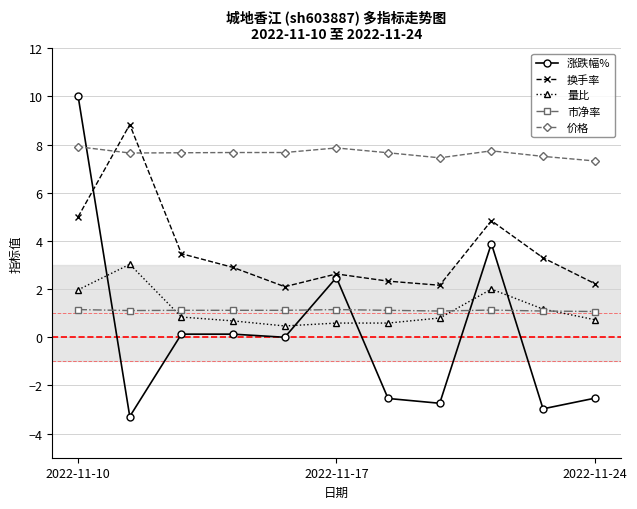

What is the difference between the maximum and minimum values in the 价格 series?

0.6